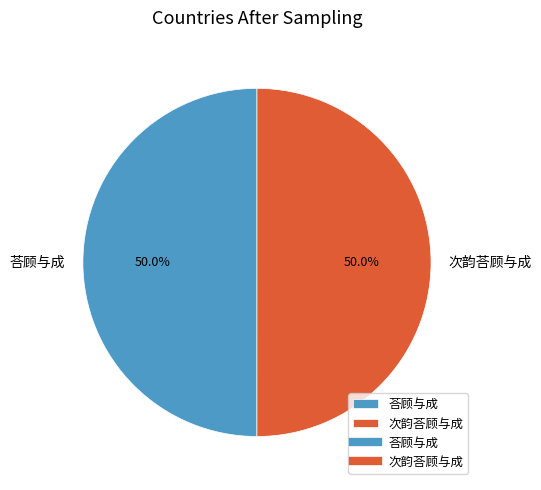

The 次韵荅顾与成 slice represents 56% of the pie. True or false?

False